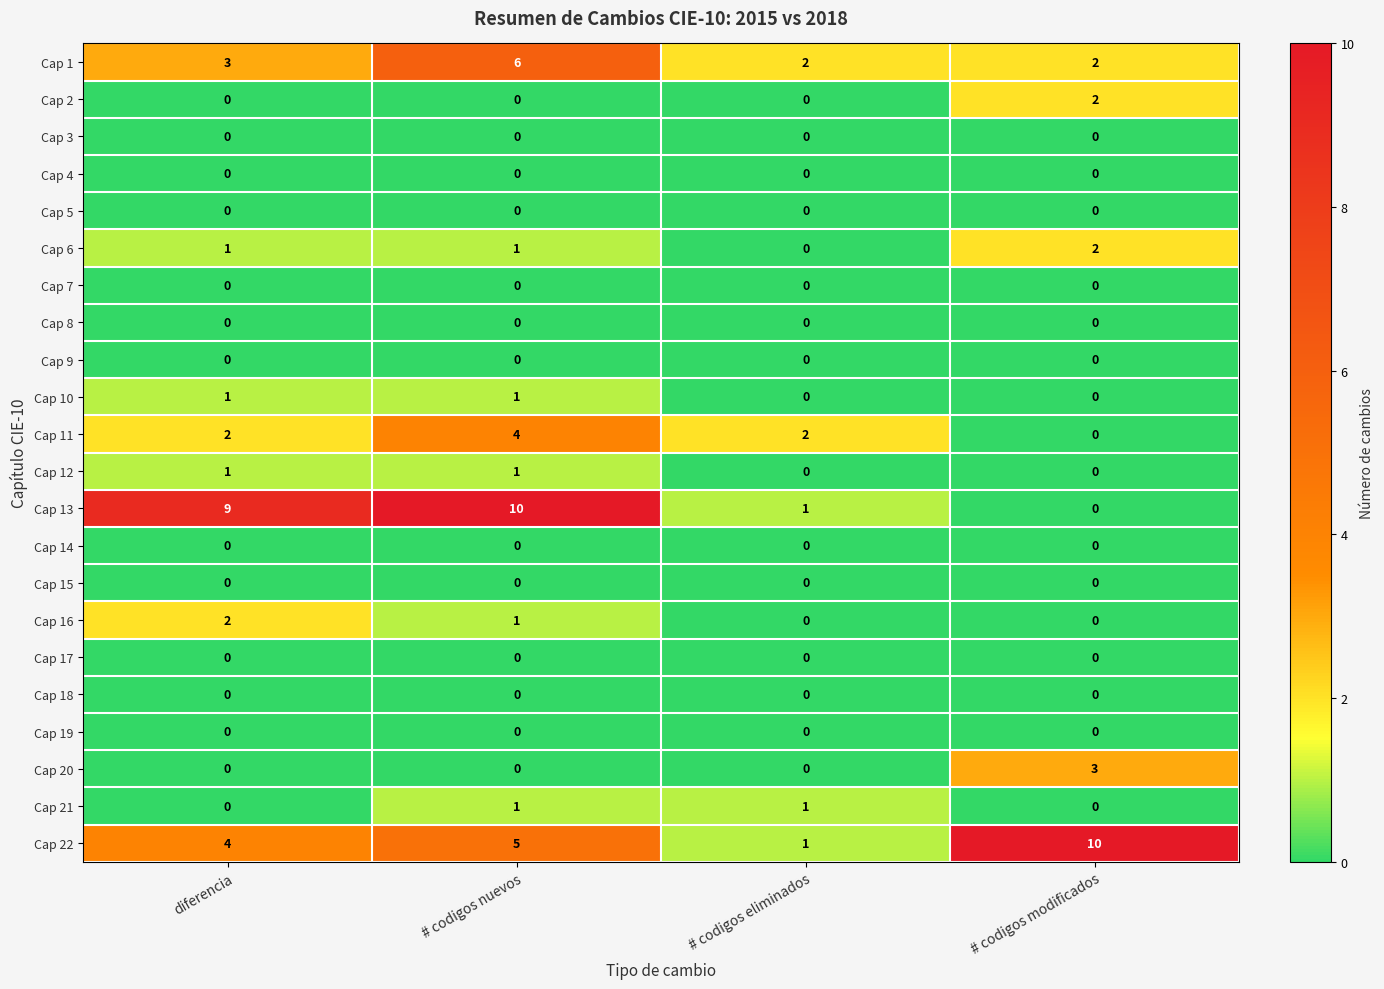

What is the maximum value shown in the chart?

10